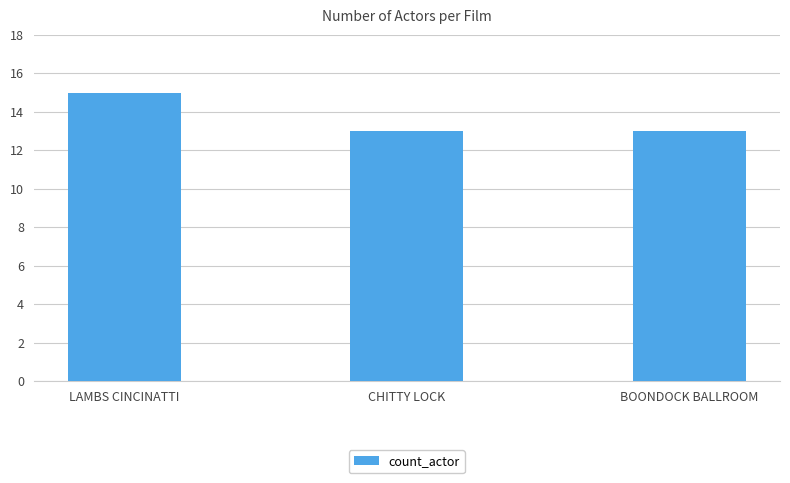

Which label corresponds to the largest value in the chart?

LAMBS CINCINATTI